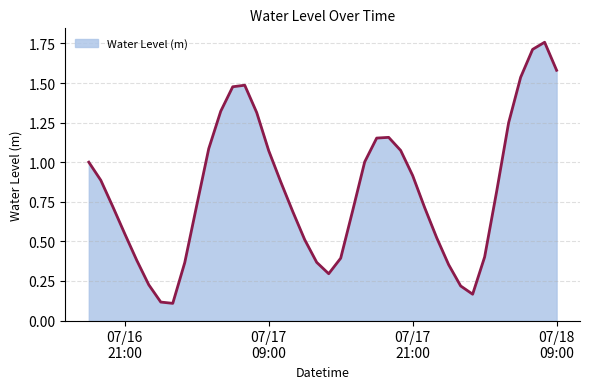

True or false: there are more than 1 points higher than both neighbors.

True